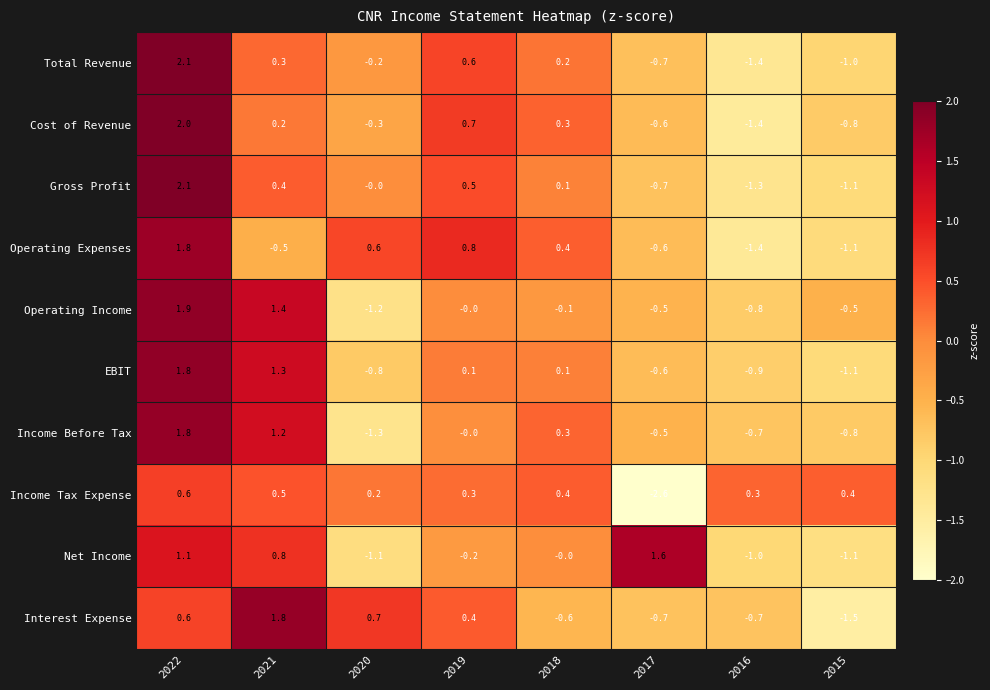

Which series changed the most between 2022 and 2015?

Gross Profit